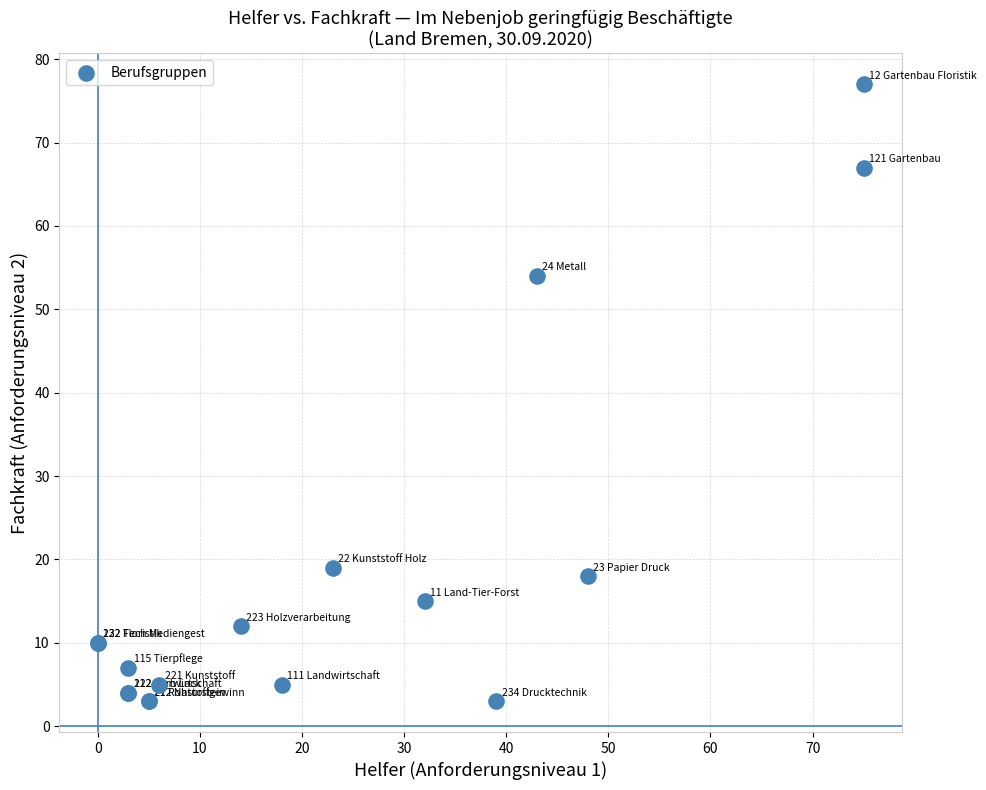

What Y value in the scatter plot is closest to 40?

54